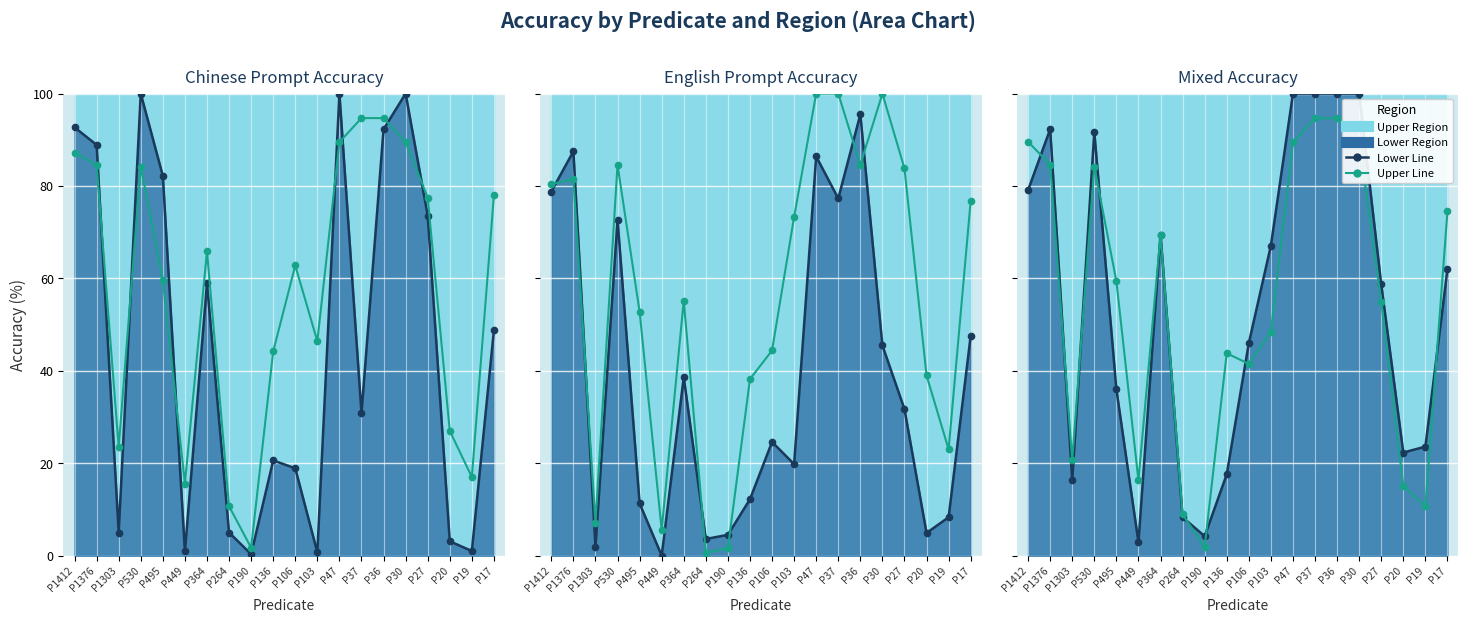

How many lines are shown in the chart?

6